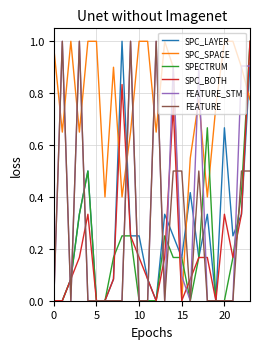

Which series has the largest total across all categories?

SPC_SPACE